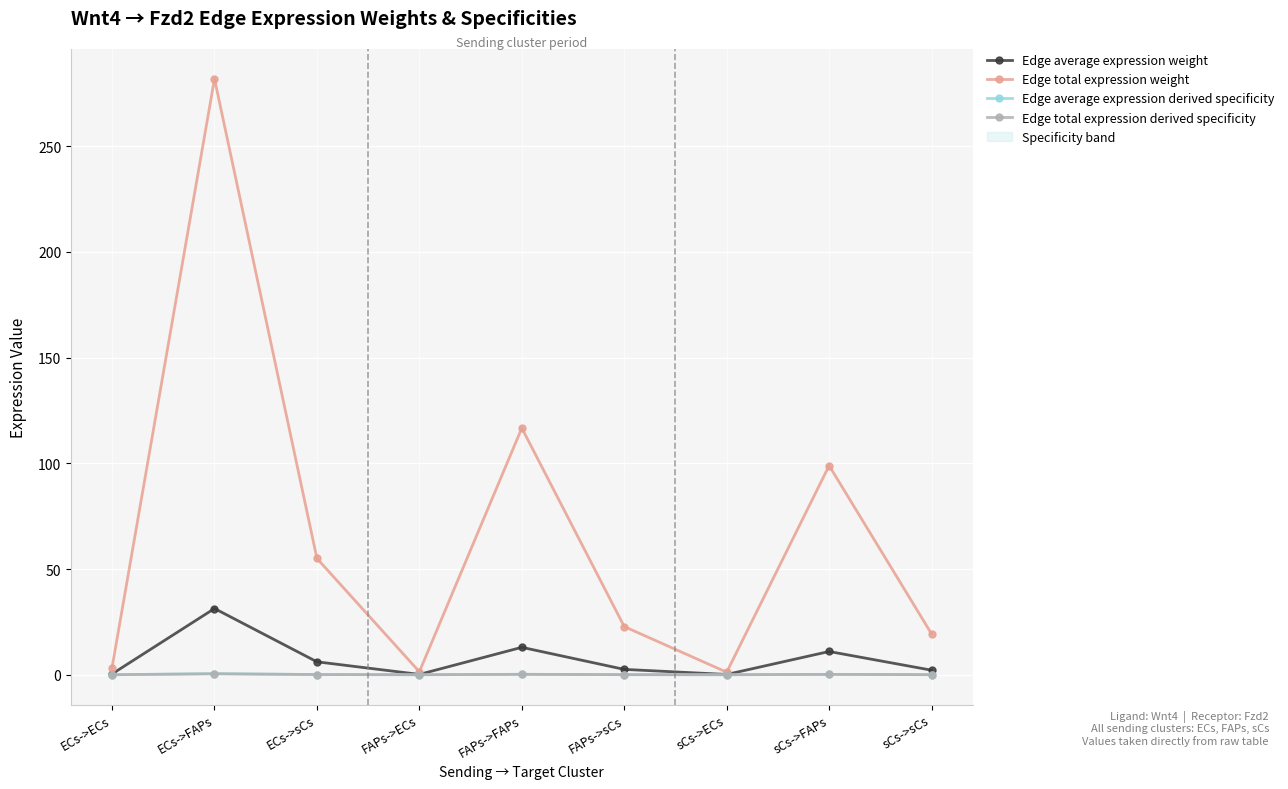

What is the maximum value for Edge total expression derived specificity?

0.5